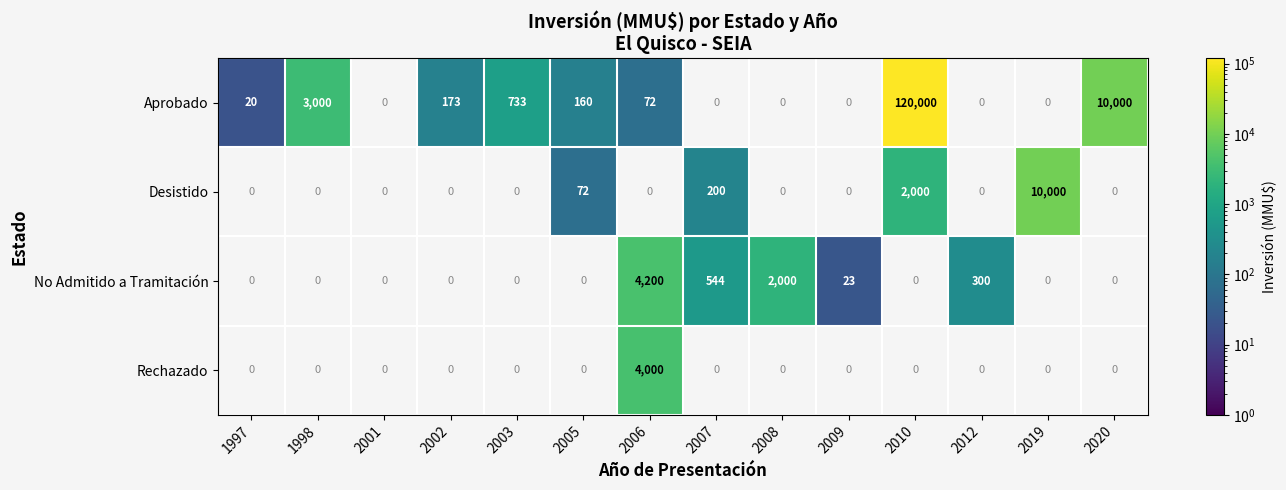

How many series are shown in this chart?

4